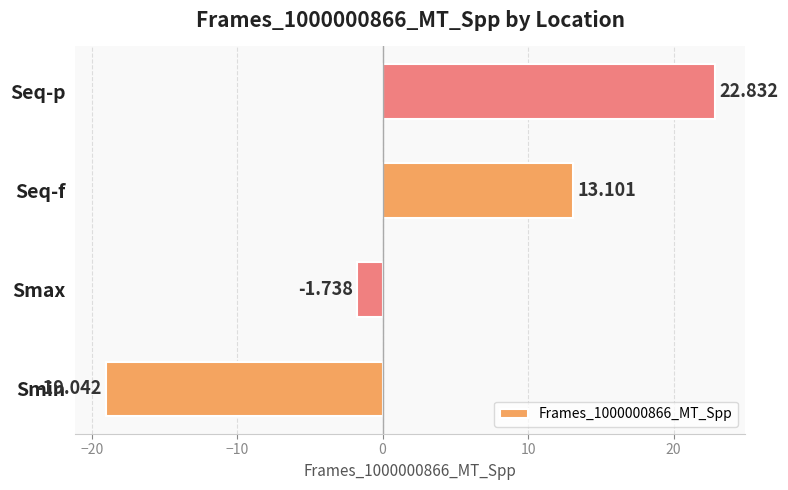

How many bars are there in total?

4